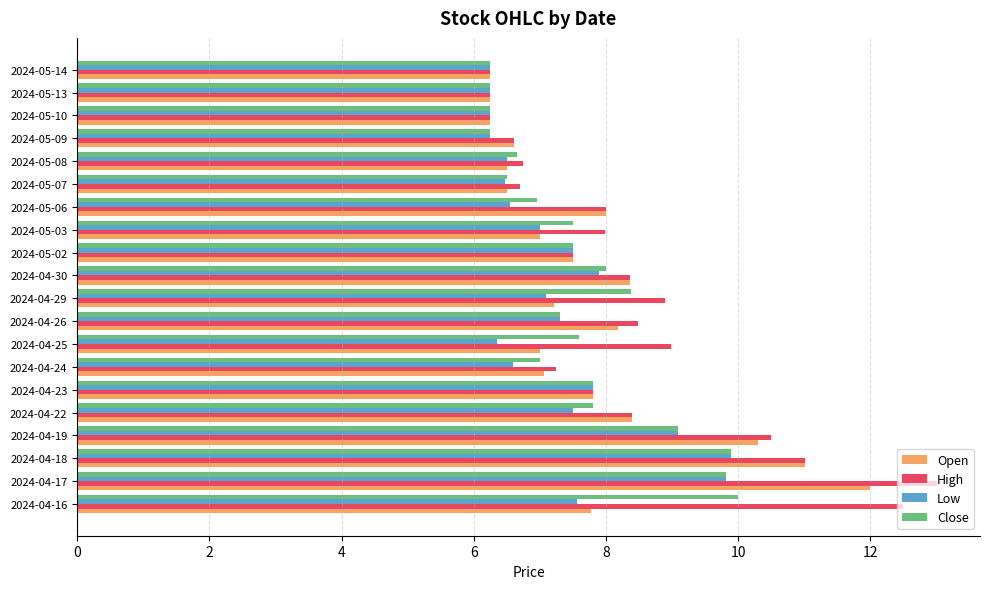

Is it true that Low equals 4.0 at 2024-05-07?

False